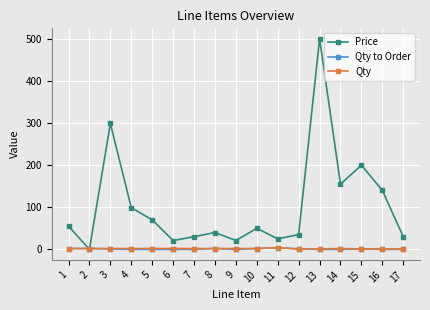

How many lines are shown in the chart?

3